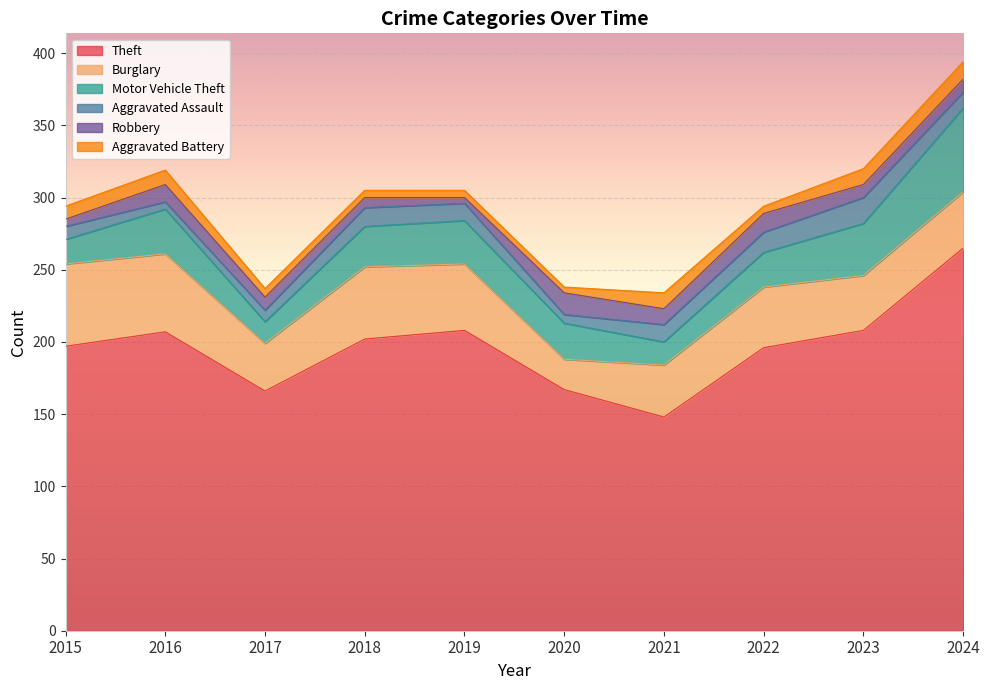

What is the value of the Aggravated Battery point at the 7th from the left?

11